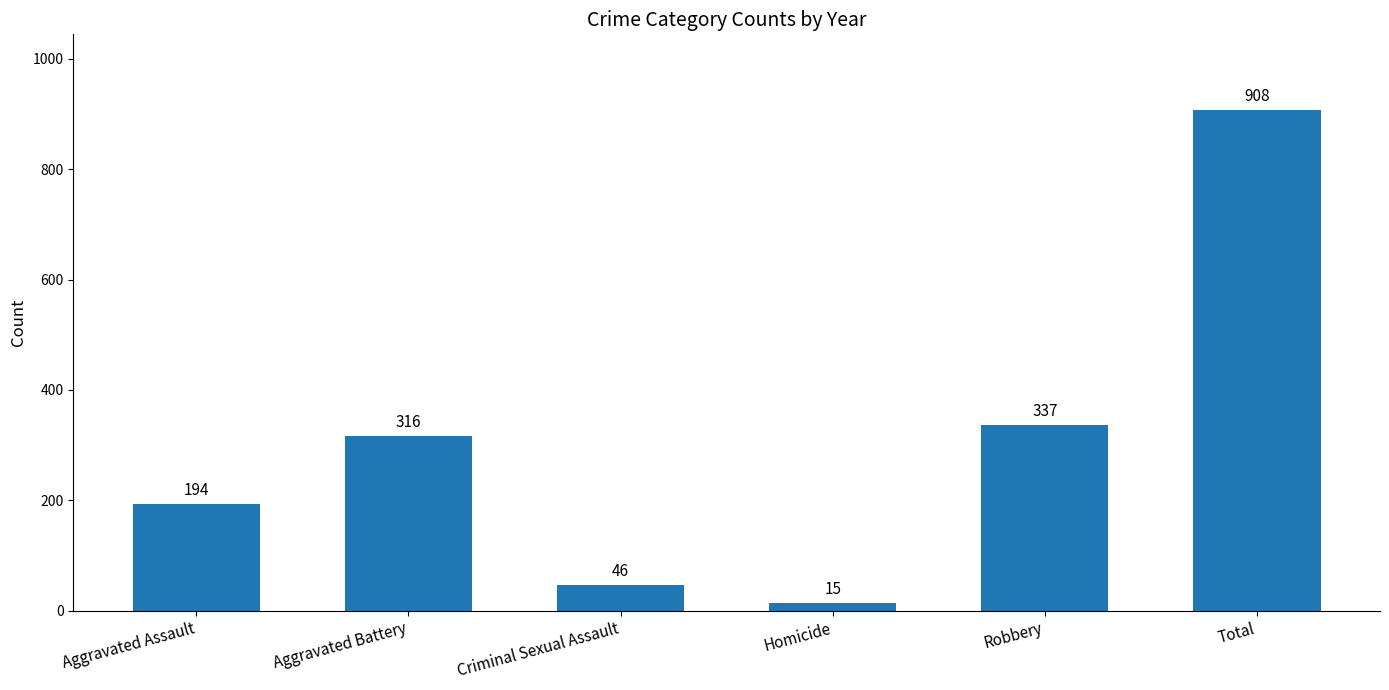

What value does the data have at Robbery, to the nearest 100?

300